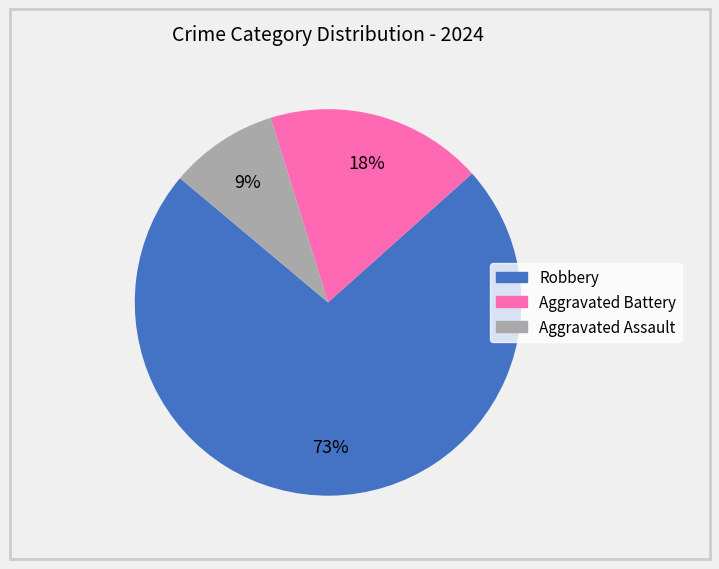

Count the number of slices in the pie.

3